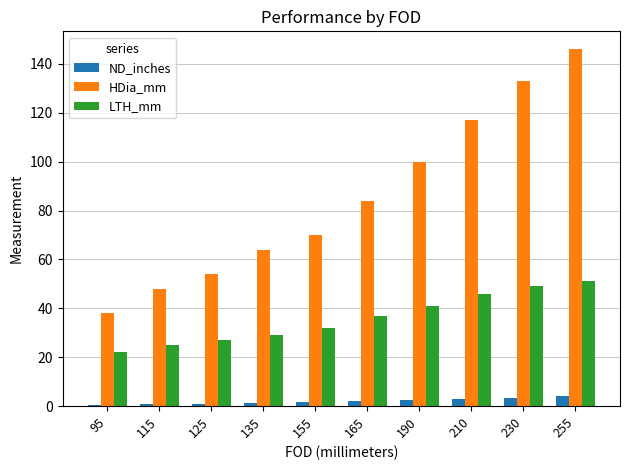

What is the difference between the second highest and minimum values in the LTH_mm series?

27.0